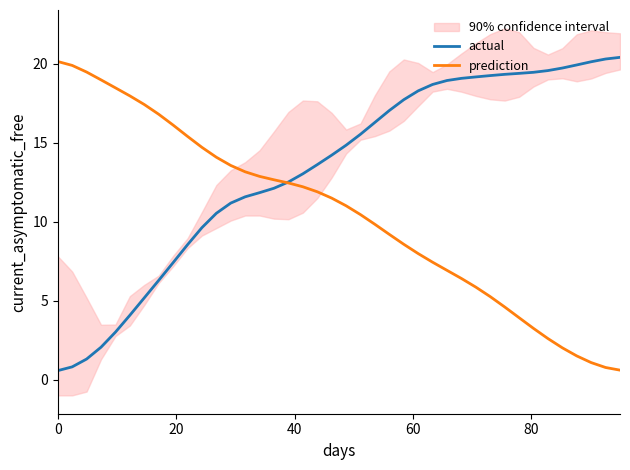

The prediction series shows 29.4 at 7. True or false?

False